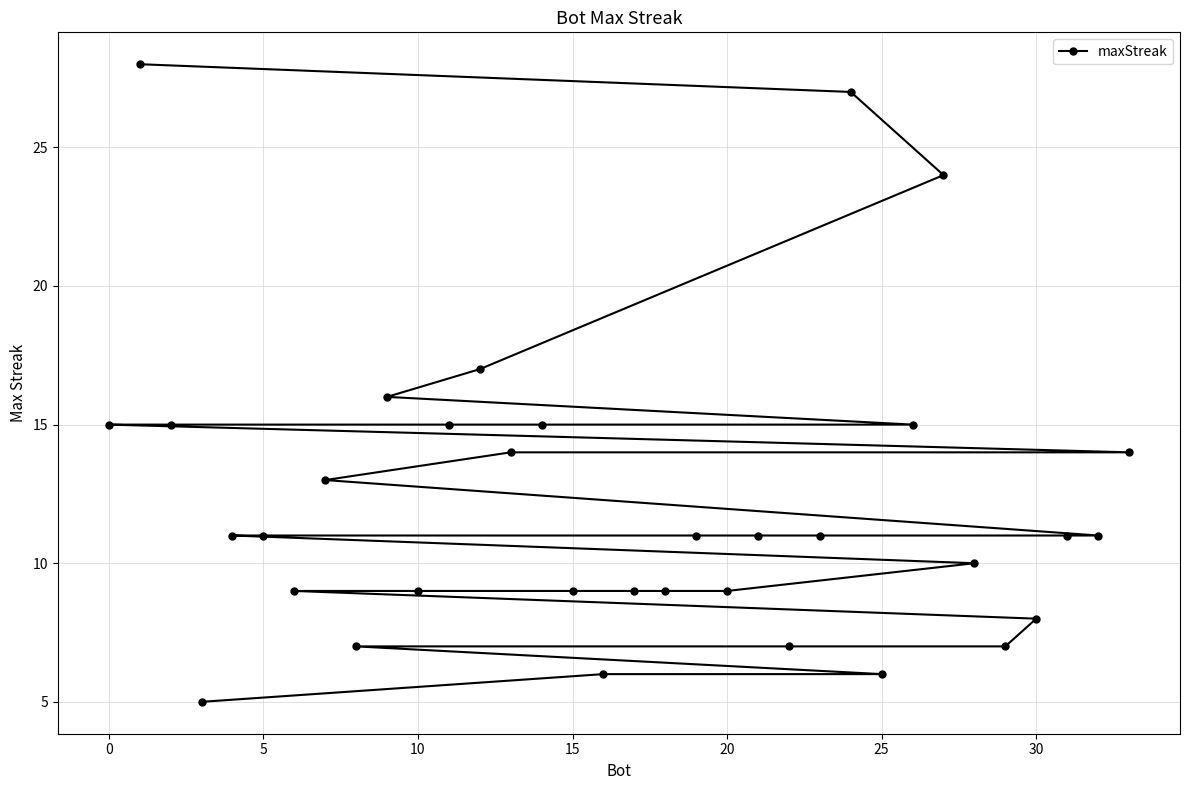

What is the maximum value shown in the chart?

28